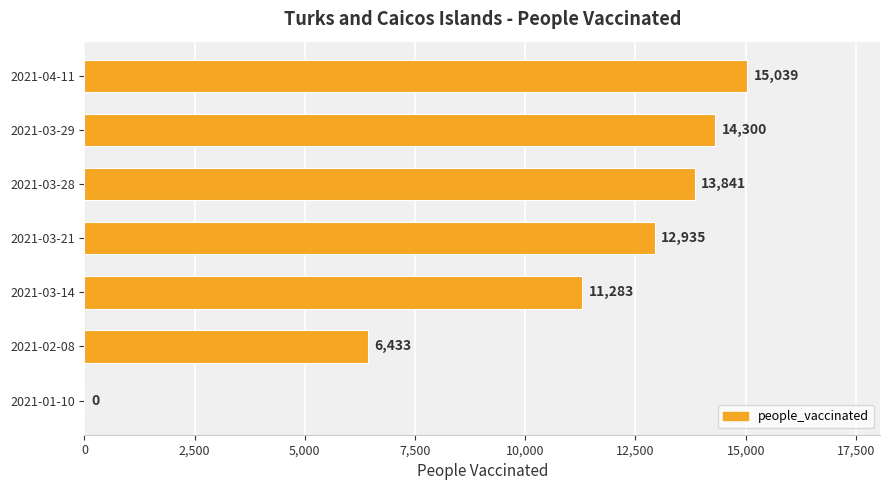

The chart shows a value of 2967 at 2021-02-08. True or false?

False